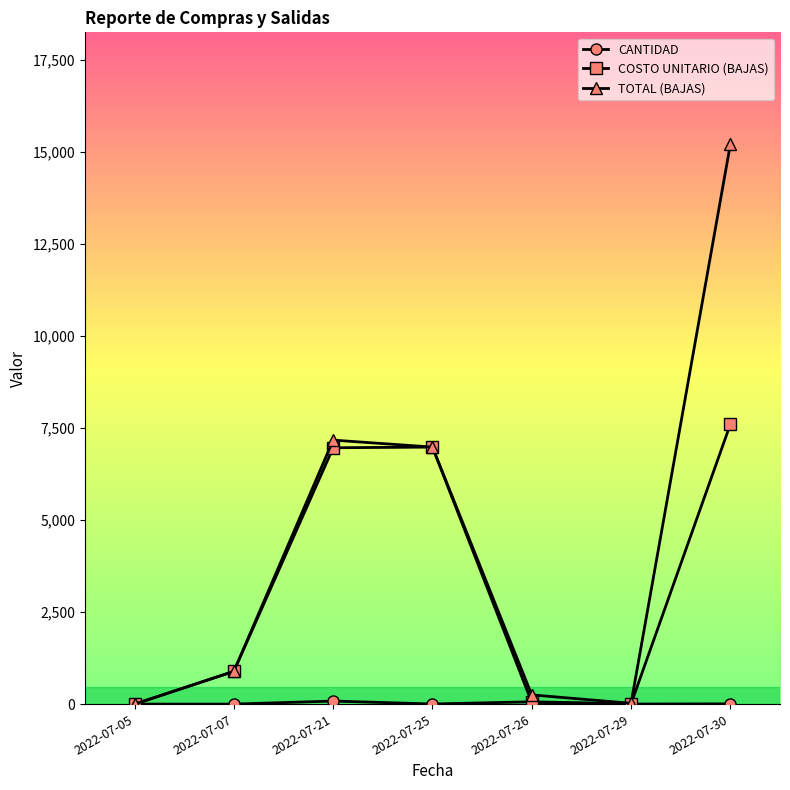

True or false: COSTO UNITARIO (BAJAS) has more than 2 points higher than both neighbors.

False